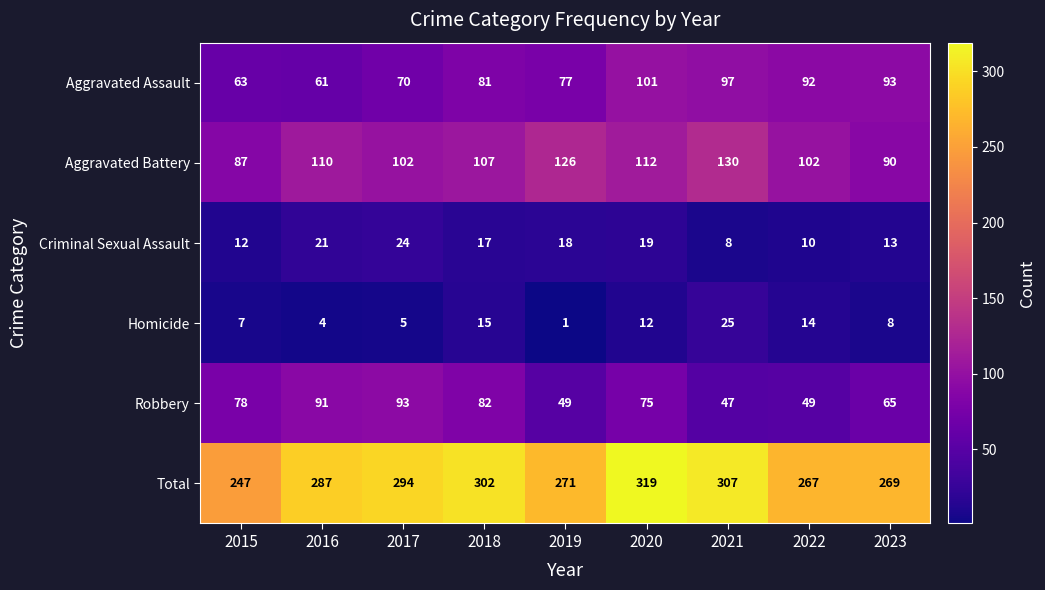

What is the approximate value of Total at 2018, to the nearest 10?

300